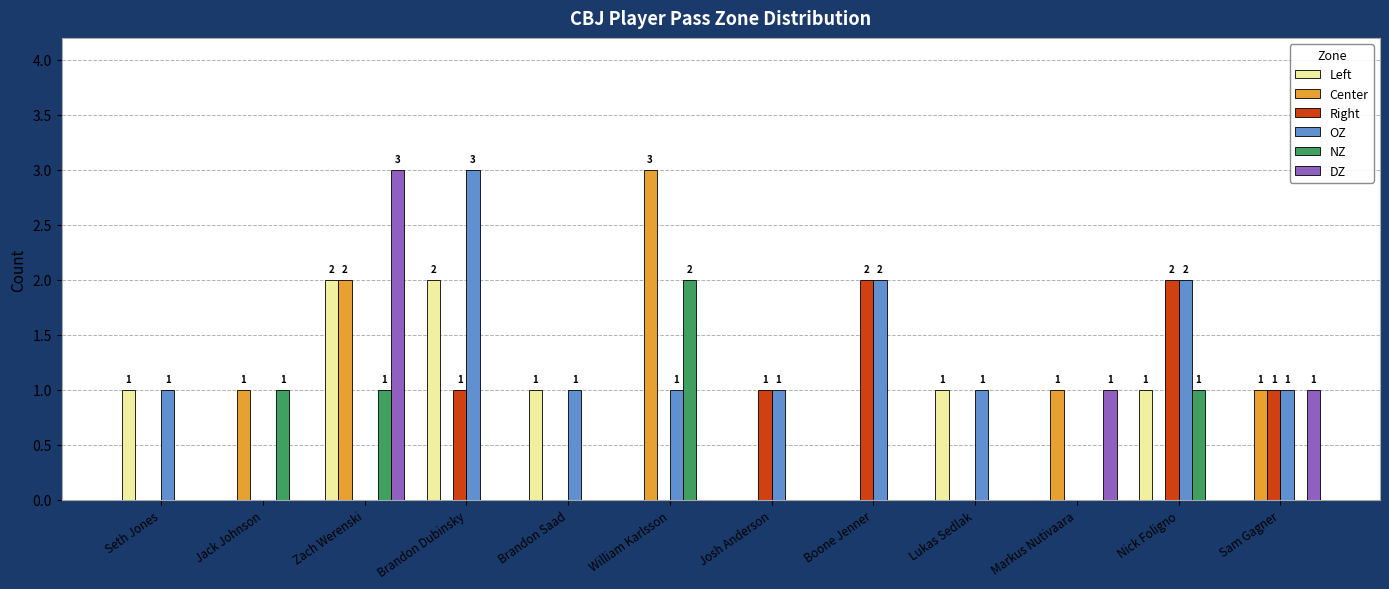

What is the sum of all NZ values?

5